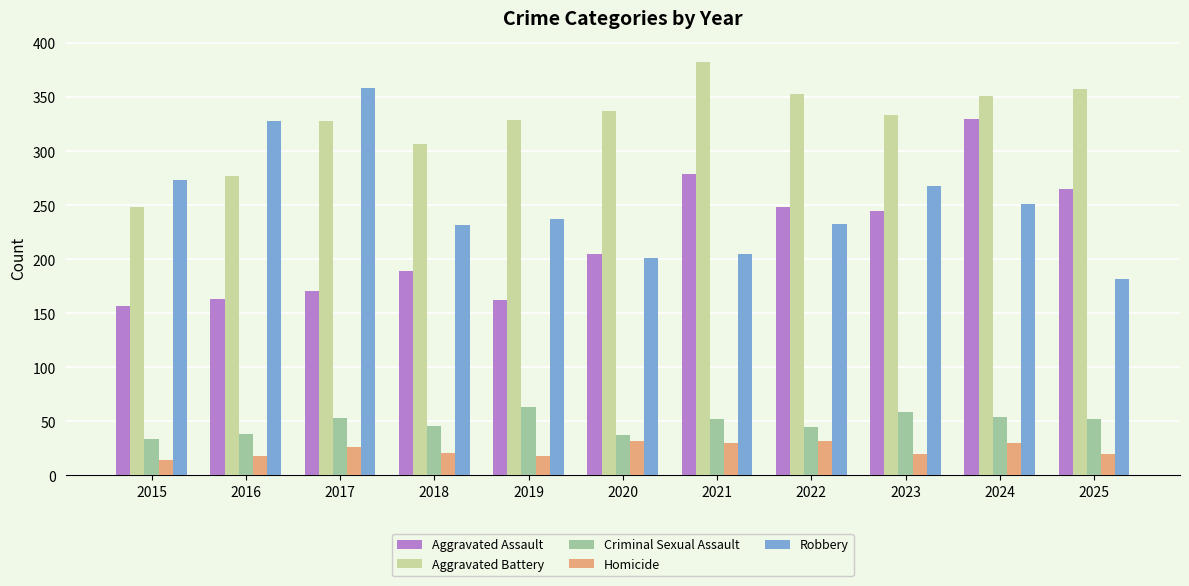

Rank the series at 2020 from lowest to highest value.

Homicide, Criminal Sexual Assault, Robbery, Aggravated Assault, Aggravated Battery